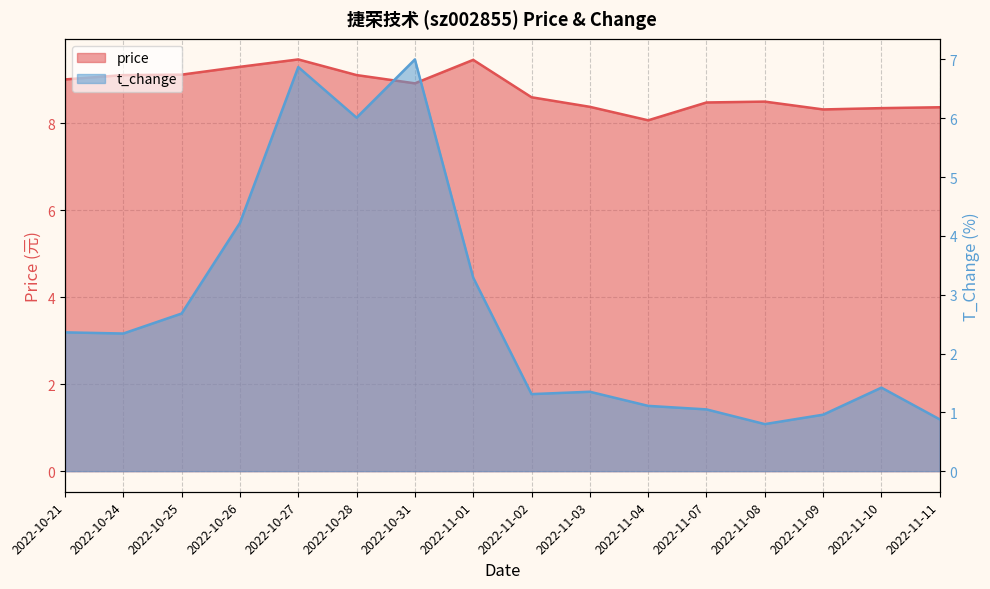

What are all the series names shown in the legend?

price, t_change